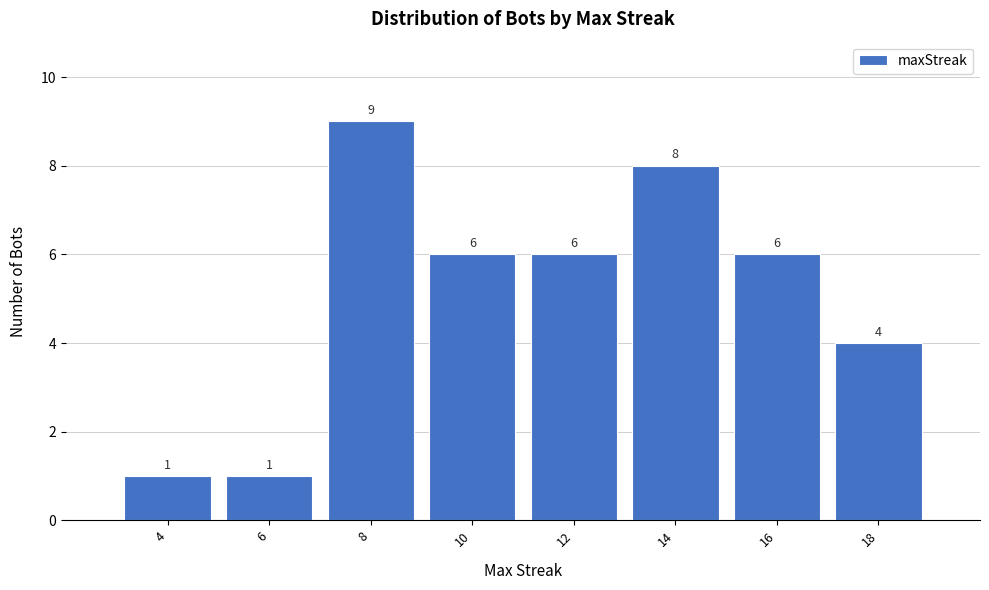

Over which range of the x-axis is the bar tallest?

7 to 9